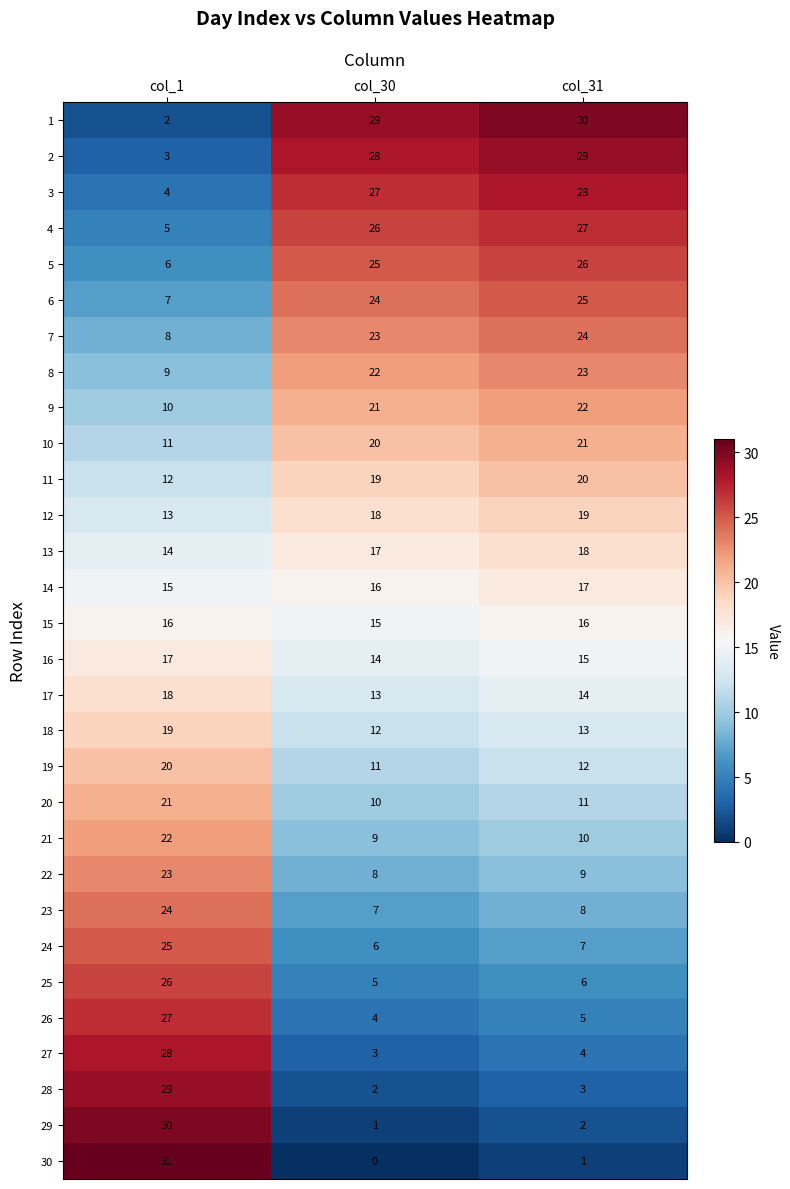

What is the greatest value displayed?

31